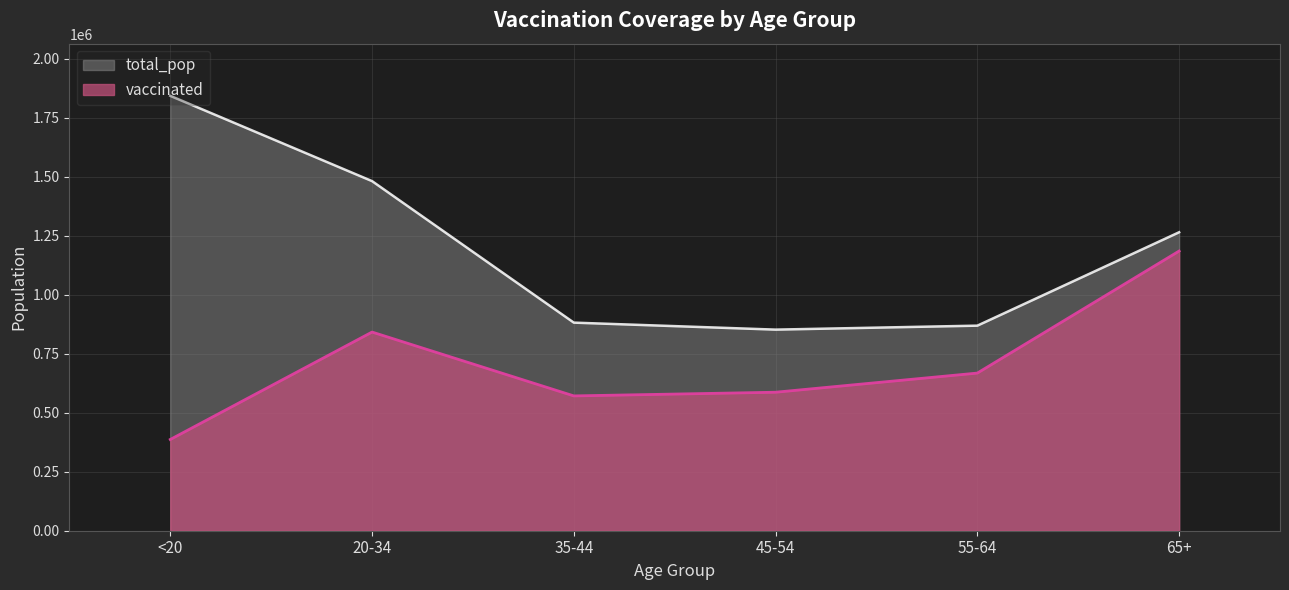

What is the difference between the highest and lowest values at 20-34?

639388